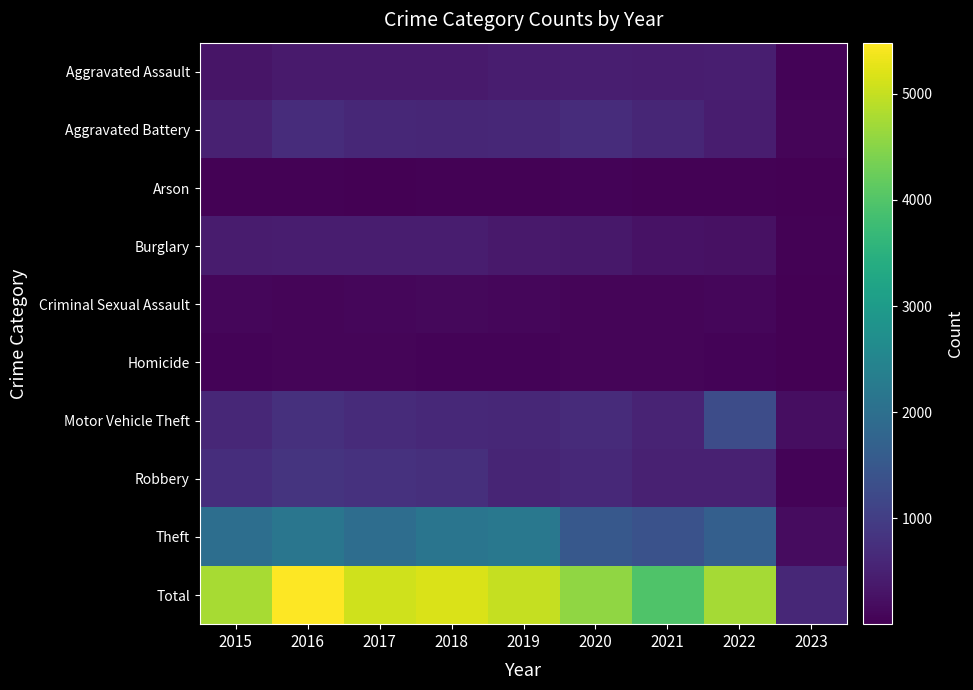

Reading right to left, list all the values displayed in this chart.

Aggravated Assault: 2023=63	2022=457	2021=452	2020=468	2019=452	2018=392	2017=396	2016=402	2015=323
Aggravated Battery: 2023=71	2022=446	2021=587	2020=691	2019=608	2018=600	2017=623	2016=691	2015=515
Arson: 2023=6	2022=31	2021=43	2020=55	2019=32	2018=37	2017=23	2016=40	2015=35
Burglary: 2023=27	2022=251	2021=280	2020=363	2019=383	2018=443	2017=453	2016=451	2015=422
Criminal Sexual Assault: 2023=11	2022=94	2021=82	2020=89	2019=102	2018=122	2017=90	2016=87	2015=105
Homicide: 2023=4	2022=48	2021=69	2020=81	2019=53	2018=56	2017=82	2016=87	2015=50
Motor Vehicle Theft: 2023=198	2022=1272	2021=560	2020=674	2019=611	2018=631	2017=680	2016=756	2015=614
Robbery: 2023=63	2022=497	2021=506	2020=639	2019=577	2018=741	2017=780	2016=819	2015=726
Theft: 2023=180	2022=1652	2021=1392	2020=1518	2019=2190	2018=2140	2017=1968	2016=2148	2015=1981
Total: 2023=623	2022=4748	2021=3971	2020=4578	2019=5008	2018=5162	2017=5095	2016=5481	2015=4771